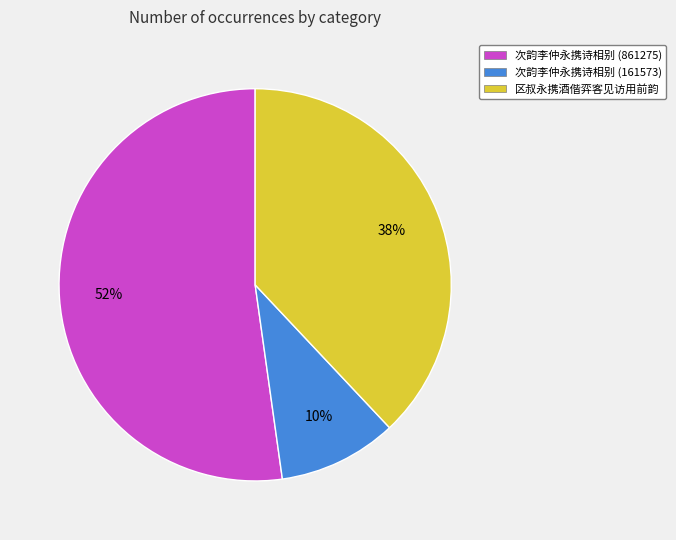

To the nearest percent, what portion does 次韵李仲永携诗相别 (161573) represent?

10%